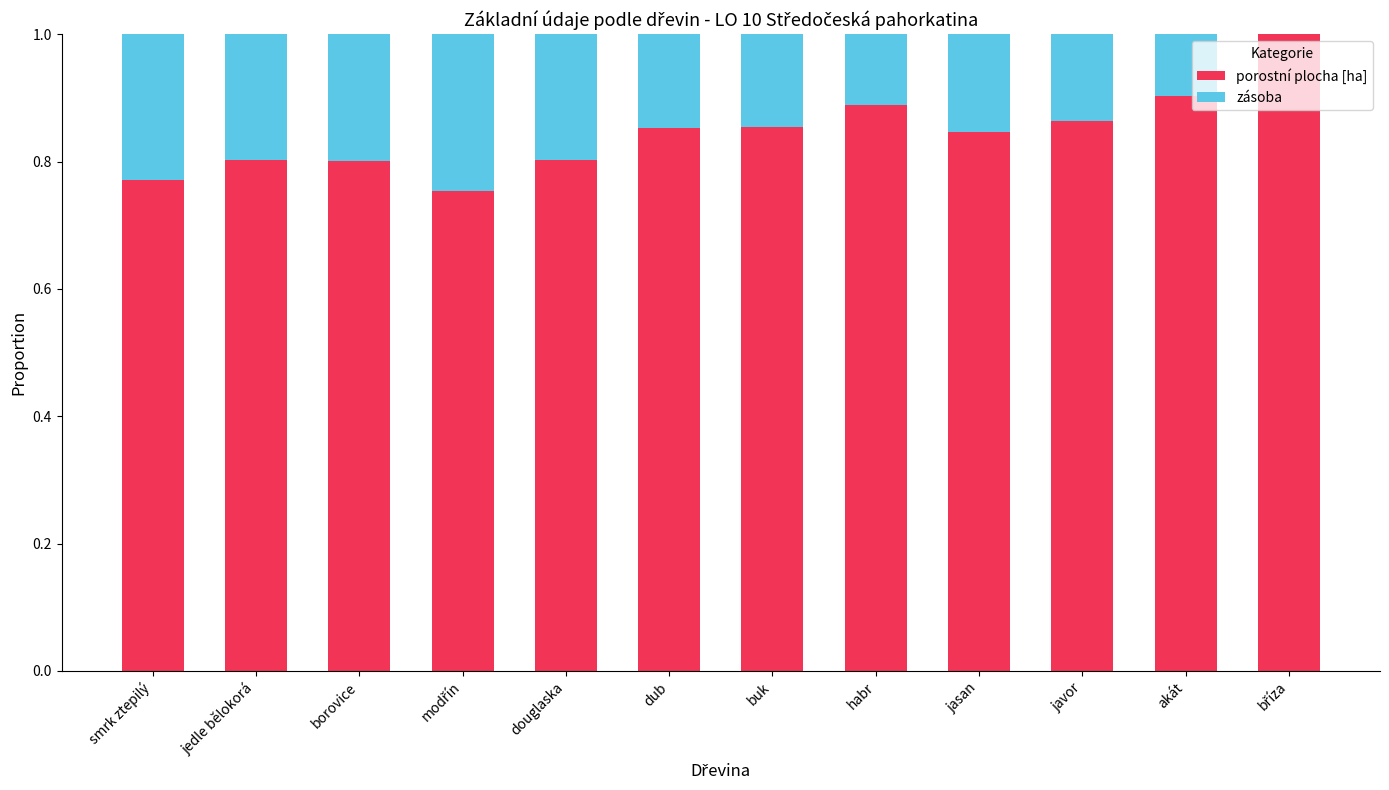

What is the sum of the porostní plocha [ha] values at habr and javor?

1.8